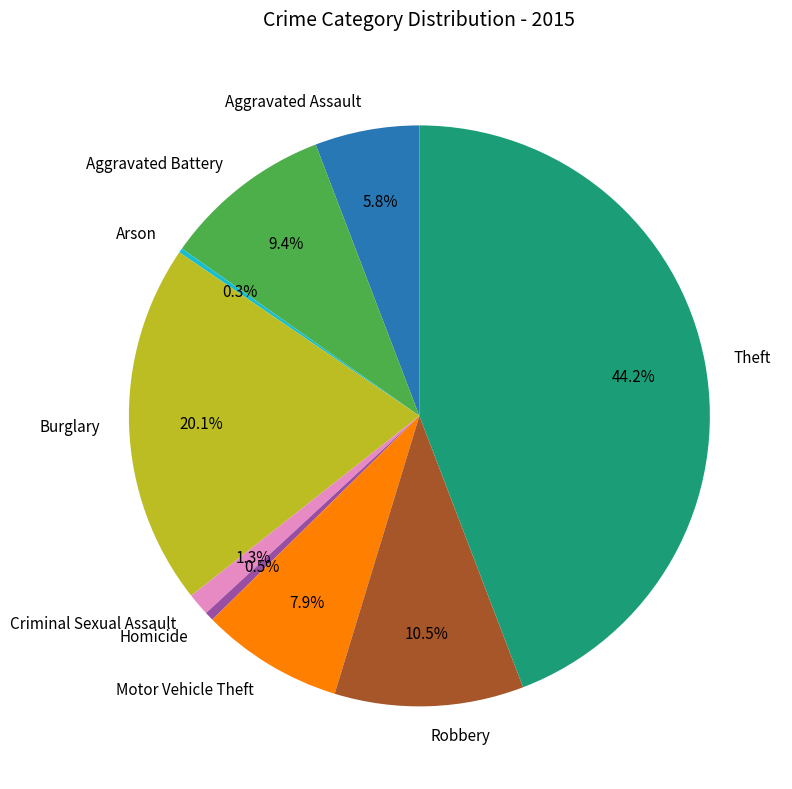

Is there a majority slice in this chart?

No